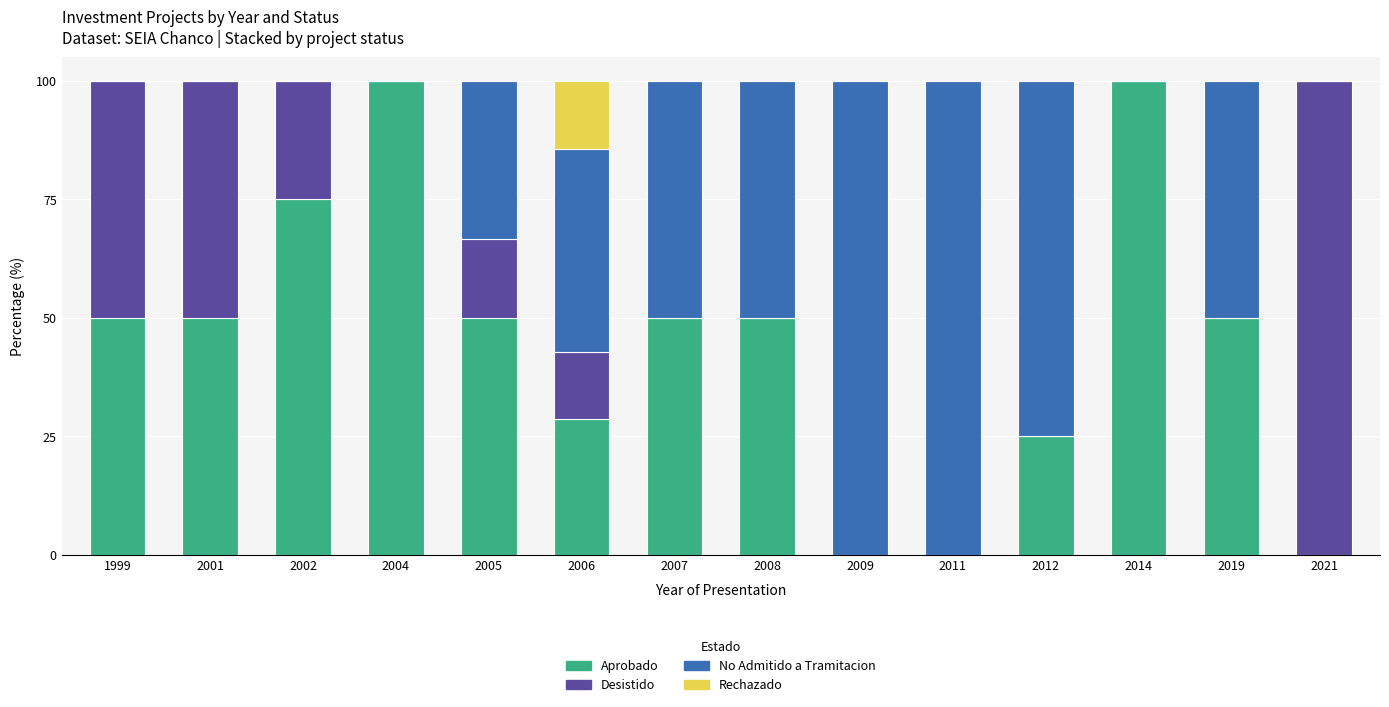

What is the total value across all series at 2005?

100.0